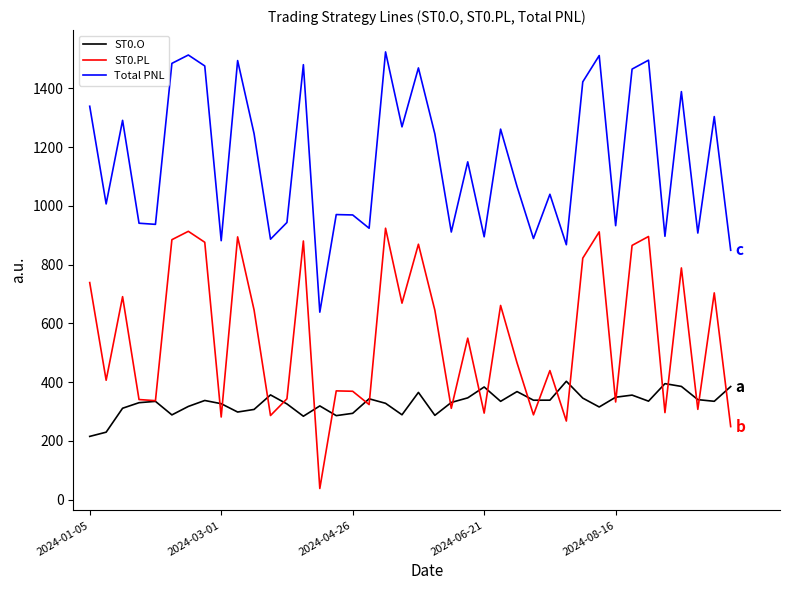

What is the maximum value shown in the chart?

1523.6